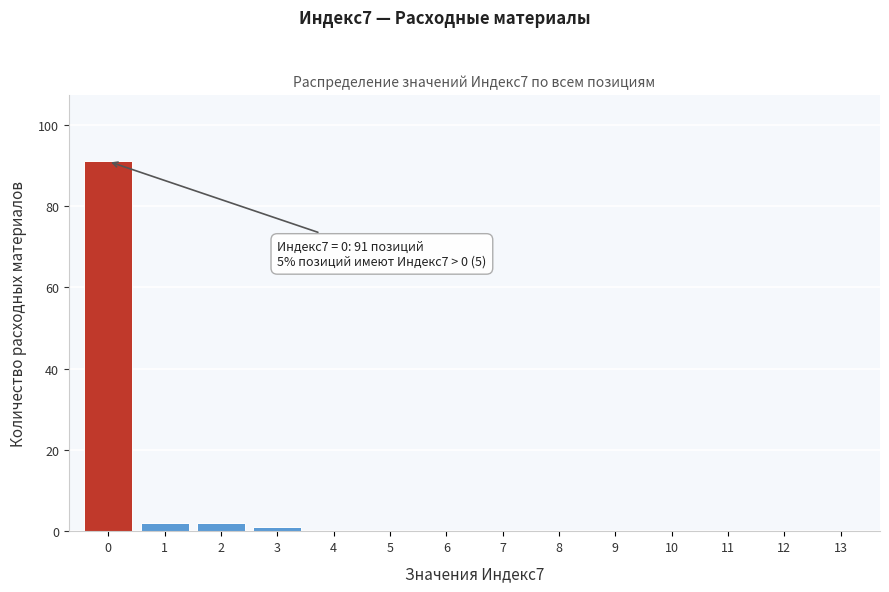

Reading right to left, what are all the values shown in this chart?

13=0	12=0	11=0	10=0	9=0	8=0	7=0	6=0	5=0	4=0	3=1	2=2	1=2	0=91